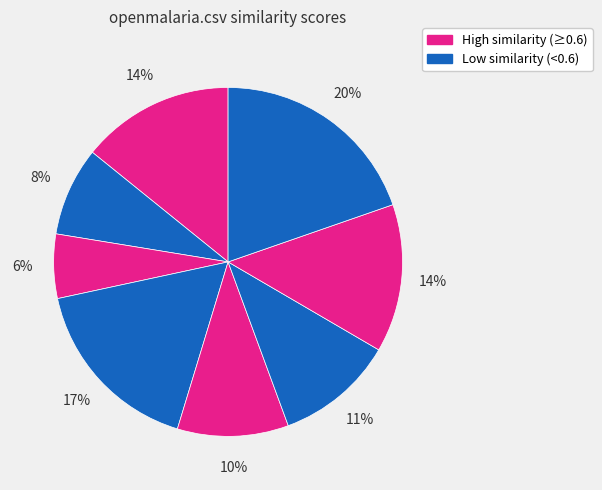

How many segments does this pie chart have?

8